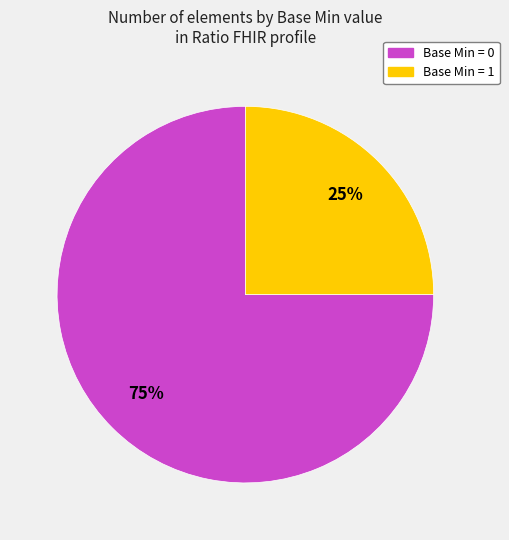

To the nearest percent, what is the average slice percentage?

50%